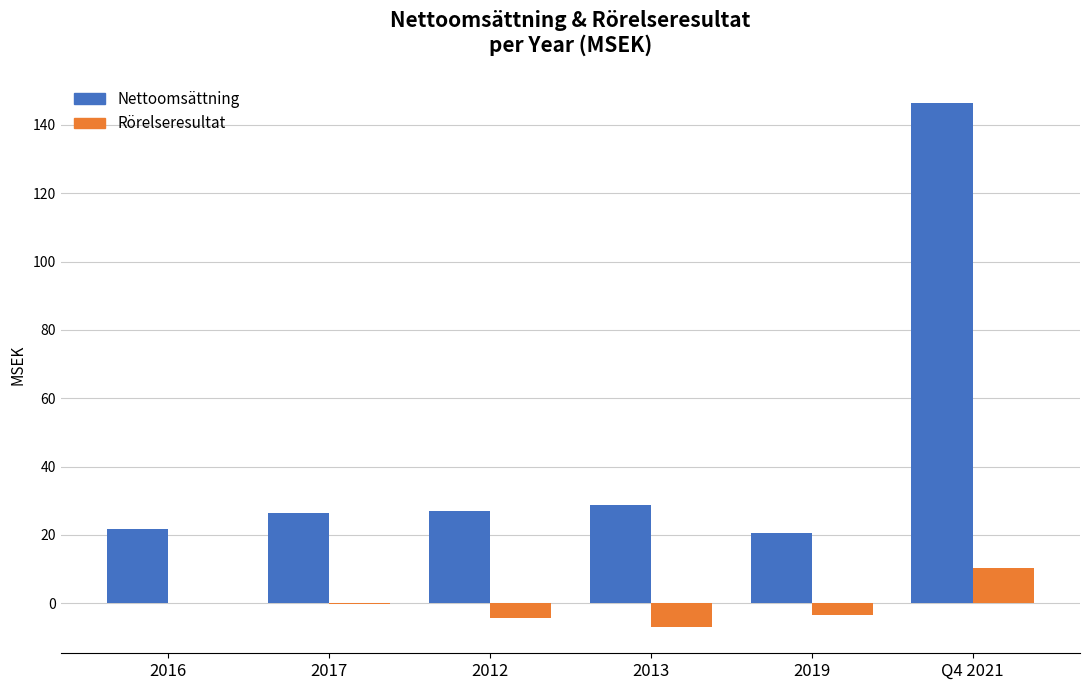

What is the sum of all Nettoomsättning values?

271.1